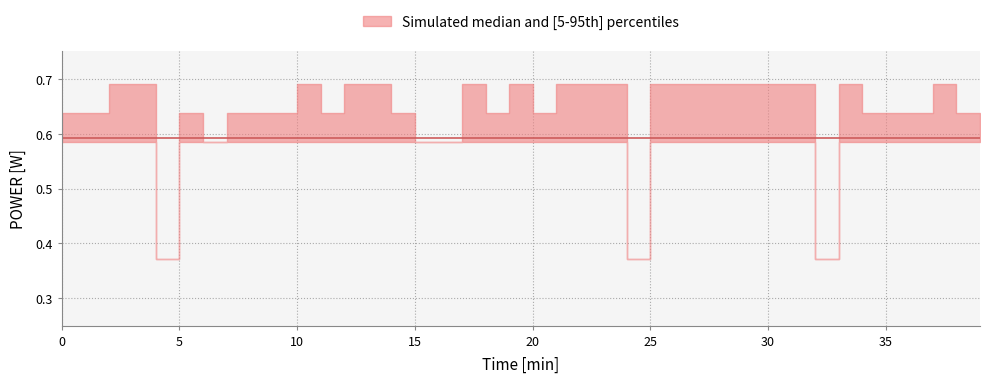

Is this an area chart (filled region under the line)?

No